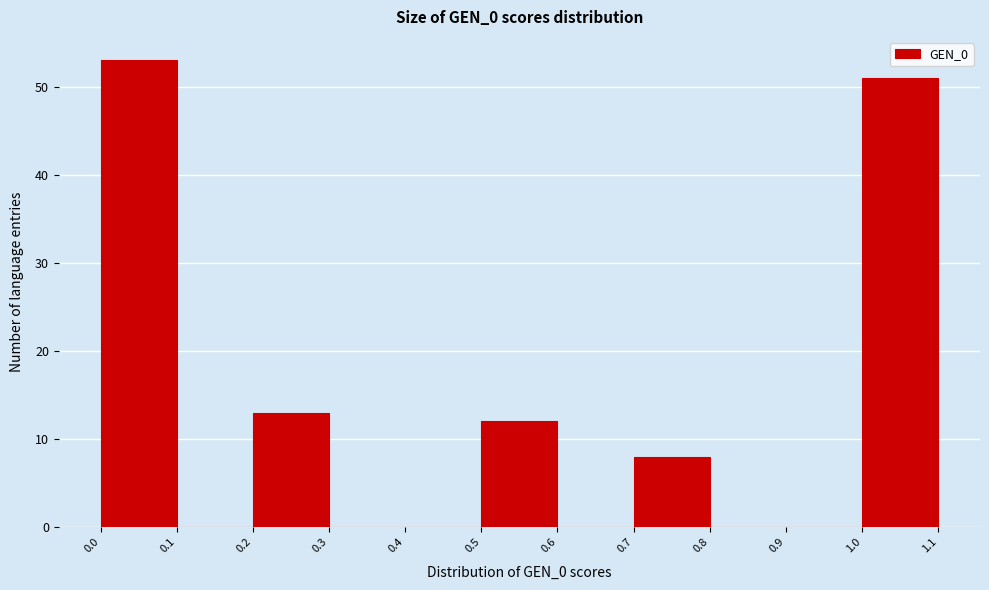

Reading left to right, list every bar in this chart as the range it spans on the x-axis followed by its height. The values are not printed on the chart, so give them approximately, as read against the axis.

0.0 to 0.1: 53
0.1 to 0.2: 0
0.2 to 0.3: 13
0.3 to 0.4: 0
0.4 to 0.5: 0
0.5 to 0.6: 12
0.6 to 0.7: 0
0.7 to 0.8: 8
0.8 to 0.9: 0
0.9 to 1.0: 0
1.0 to 1.1: 51